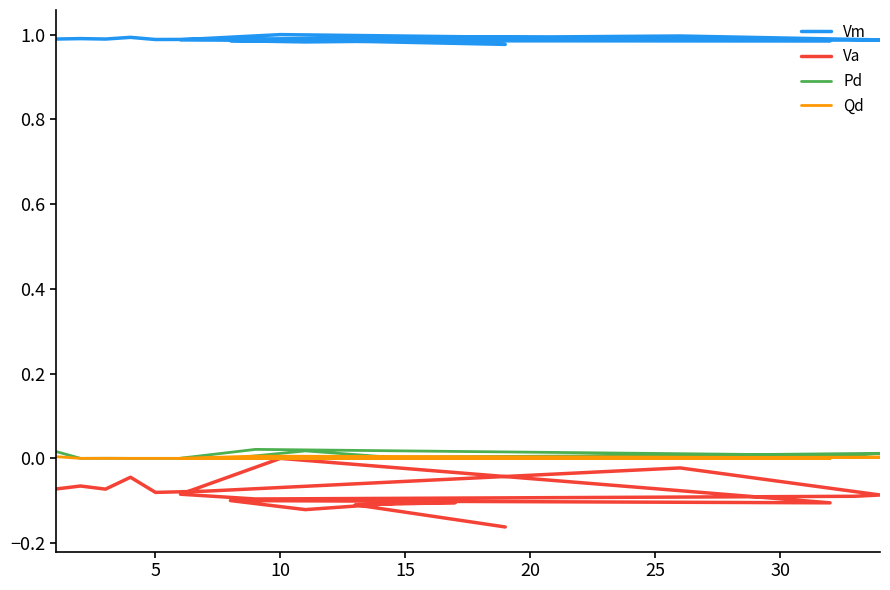

Which series has the largest total across all categories?

Vm